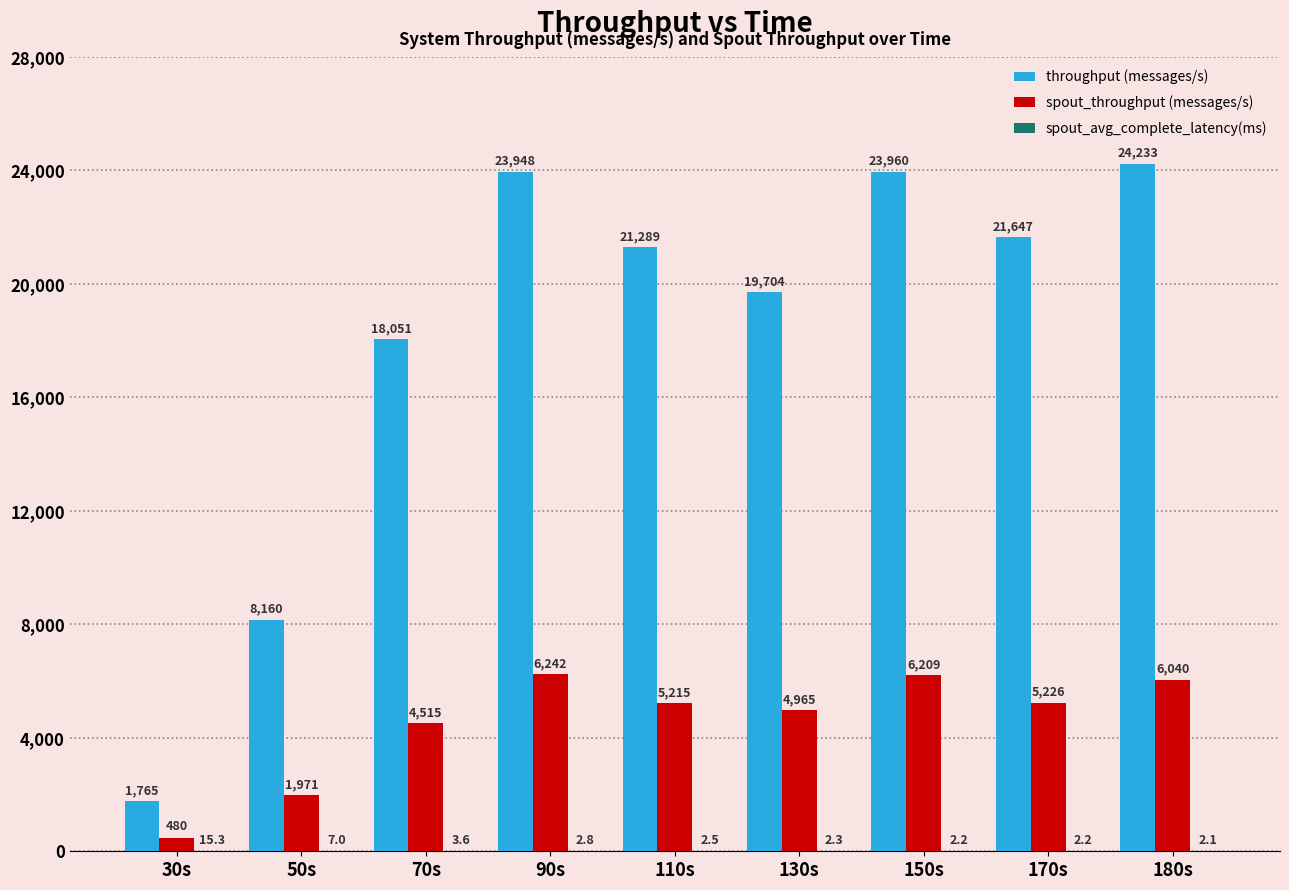

How many groups of bars are there?

9